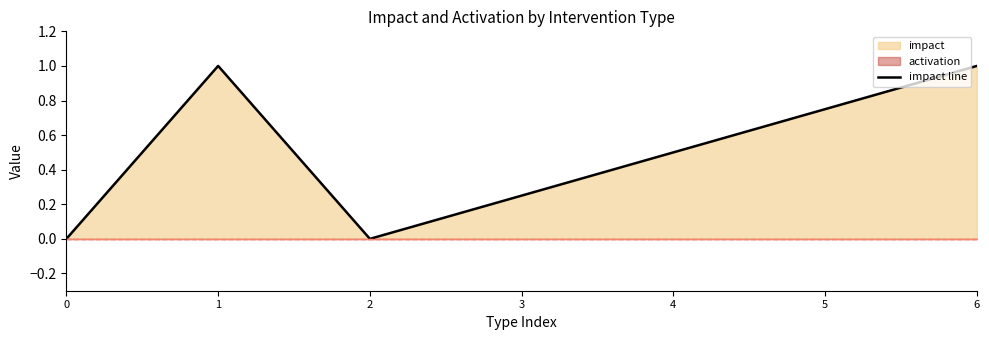

How many interior local valleys (lower than both neighbors) does the data have?

1